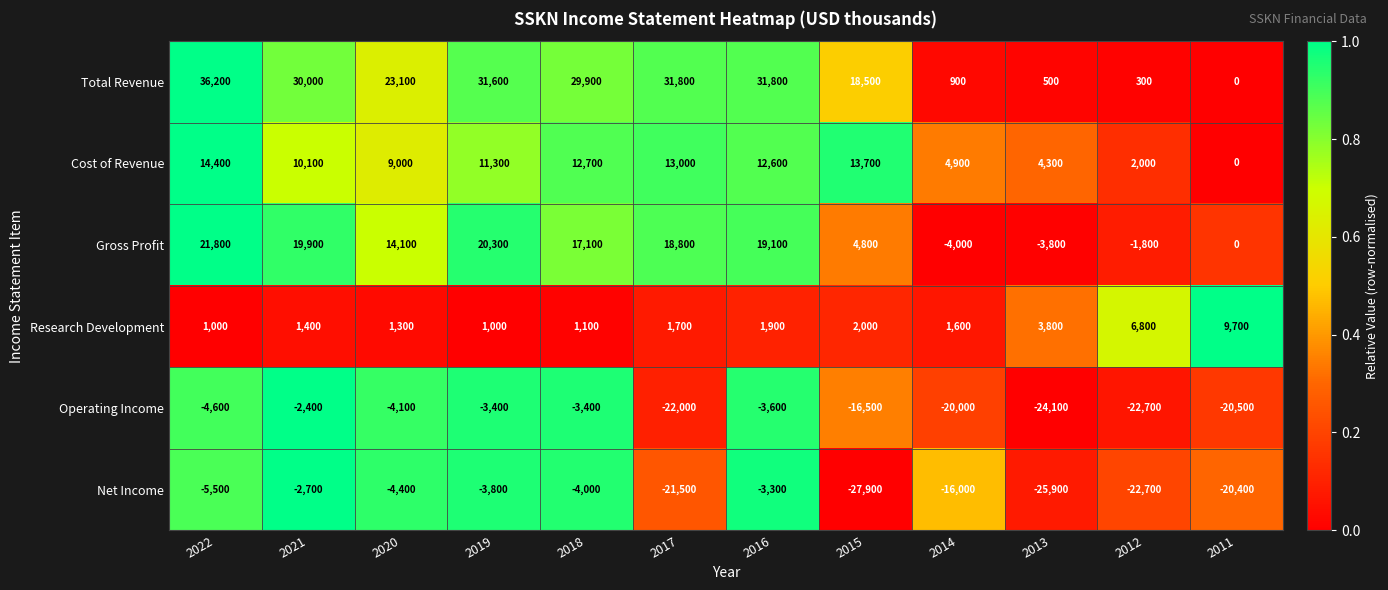

Rank the series by their maximum value, from highest to lowest.

Total Revenue, Gross Profit, Cost of Revenue, Research Development, Operating Income, Net Income